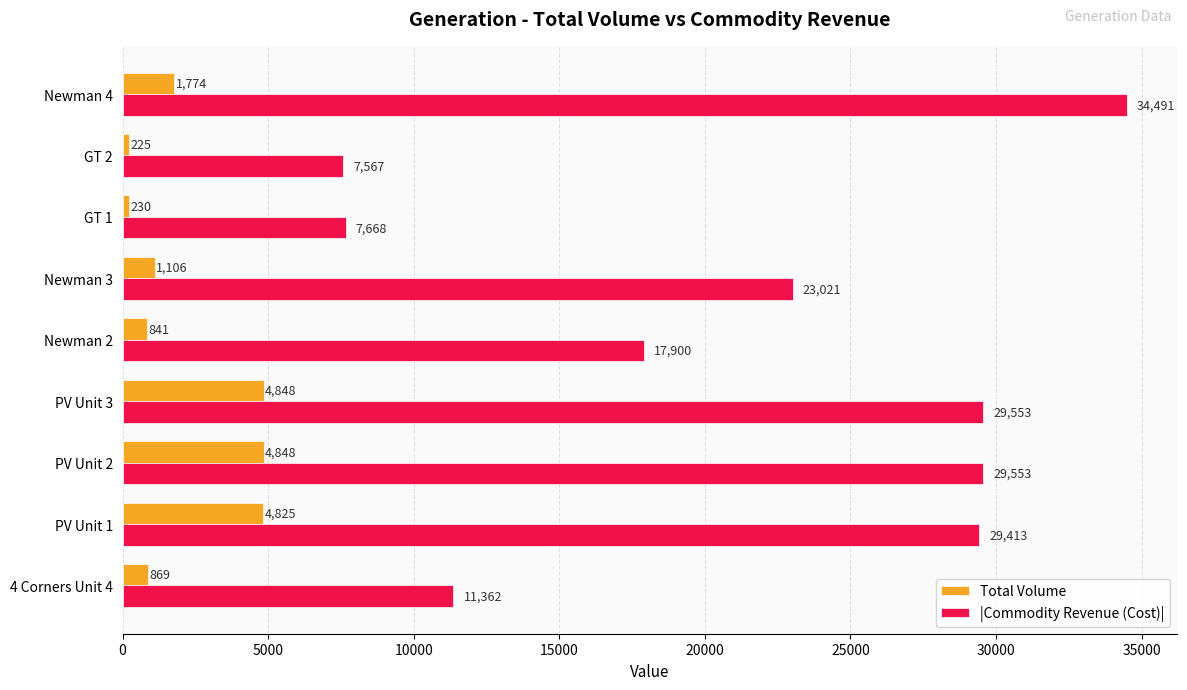

At PV Unit 2, list the series in order from largest to smallest.

|Commodity Revenue (Cost)|, Total Volume